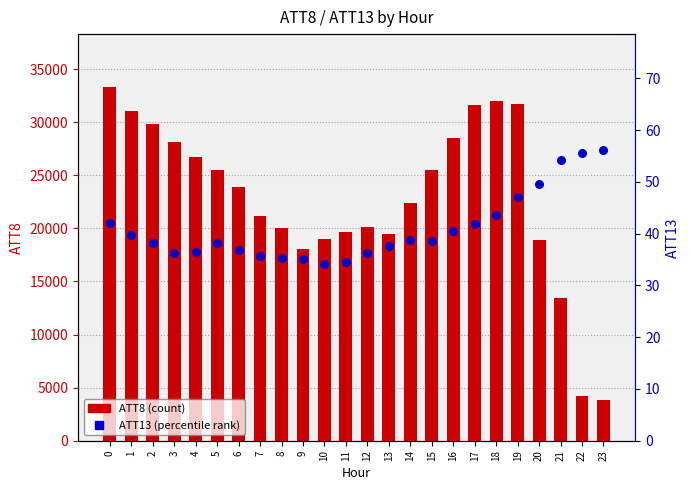

What are all the series names shown in the legend?

ATT8 (count), ATT13 (percentile rank)